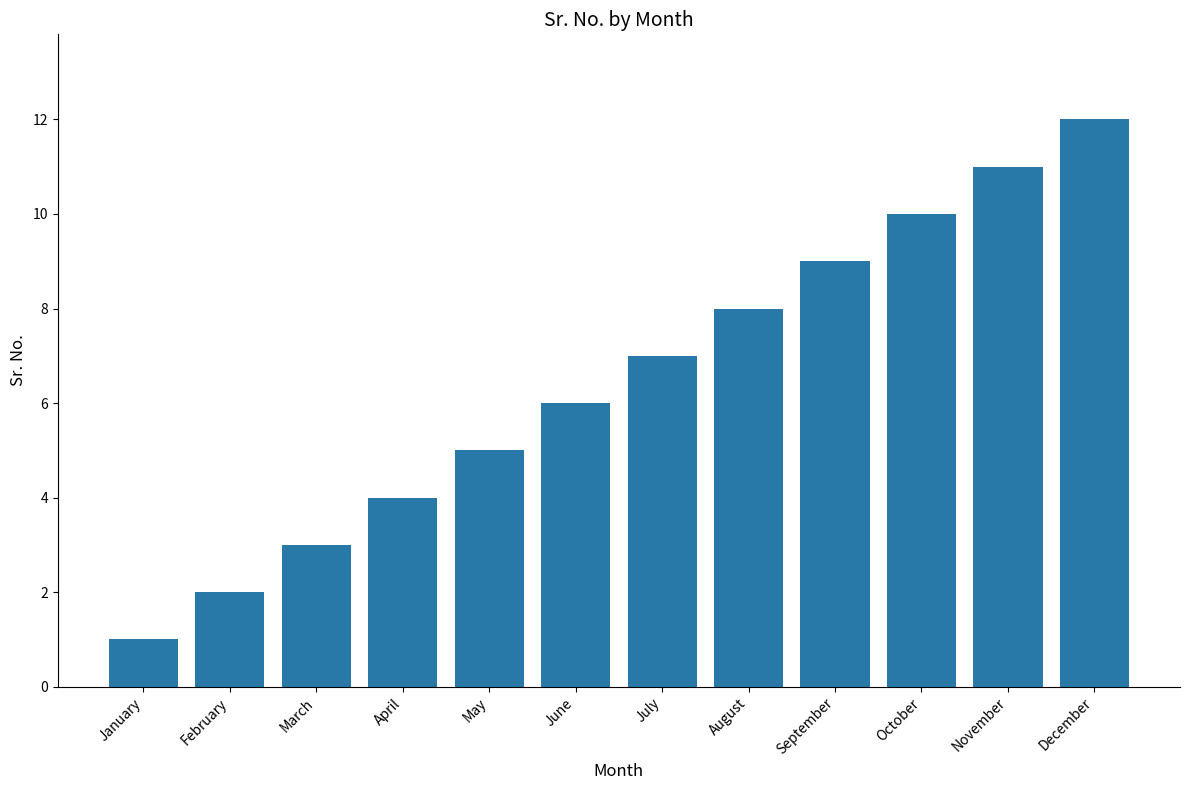

The chart shows a value of 8 at May. True or false?

False